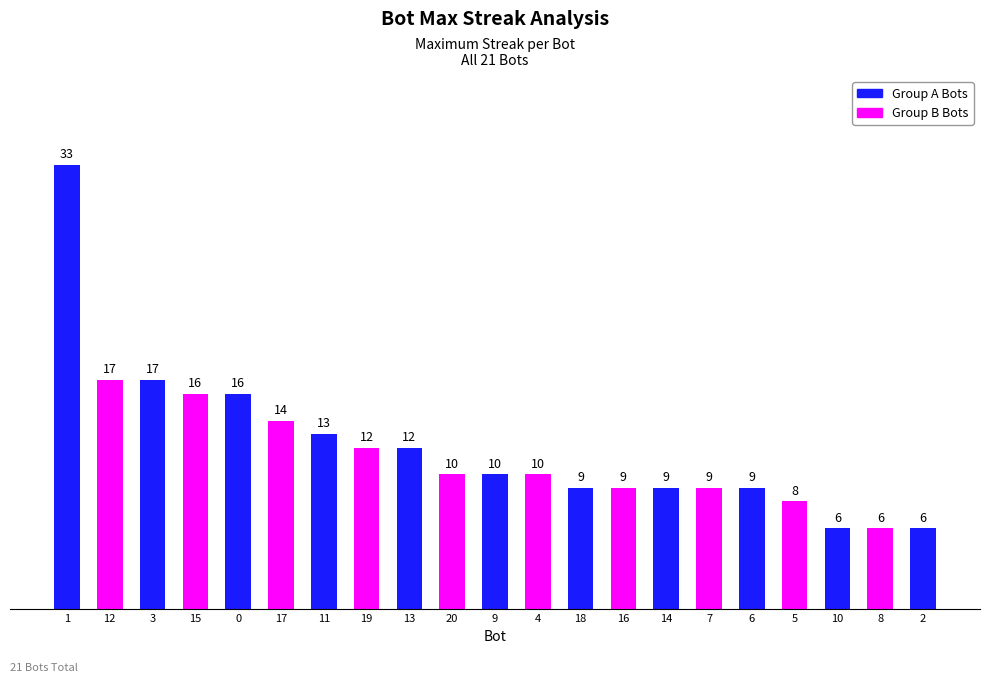

Where is the data nearest to the value 19?

12